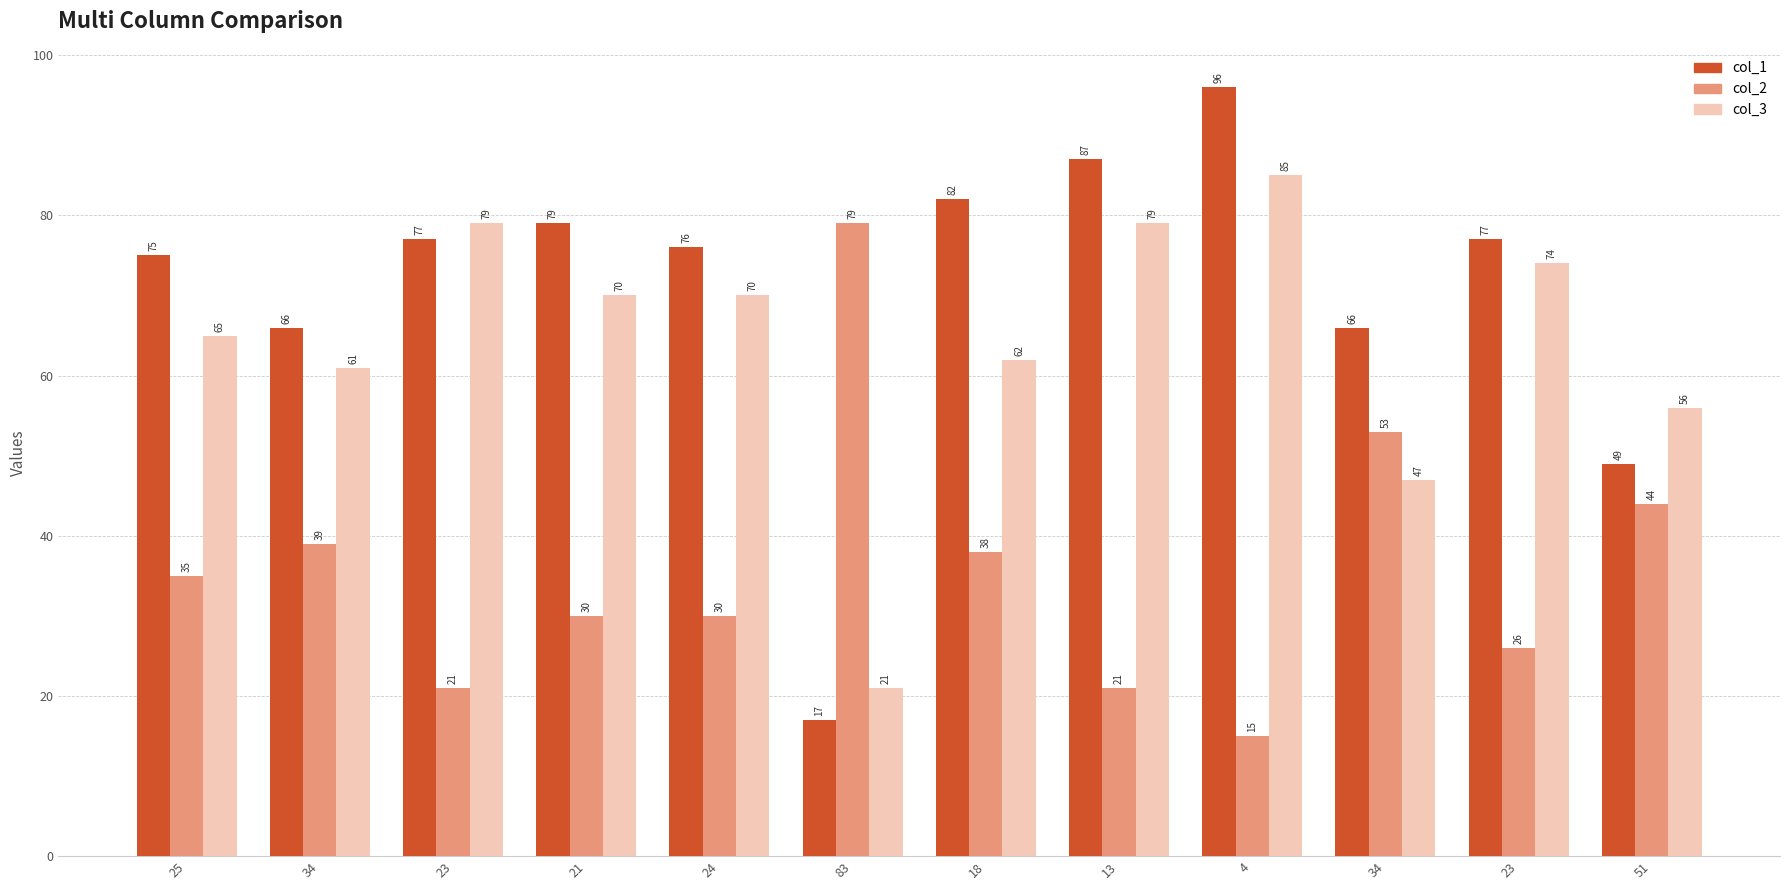

At which label is col_2 closest to 47?

51